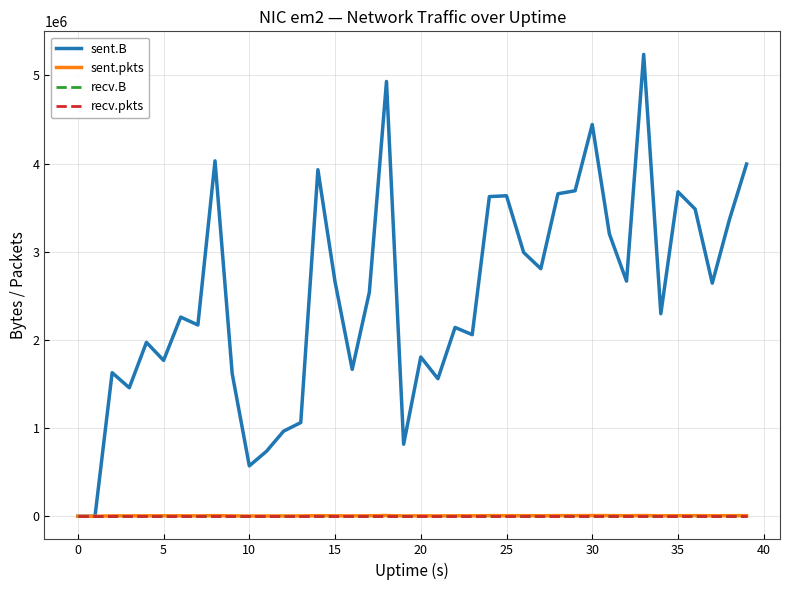

How many lines are shown in the chart?

4